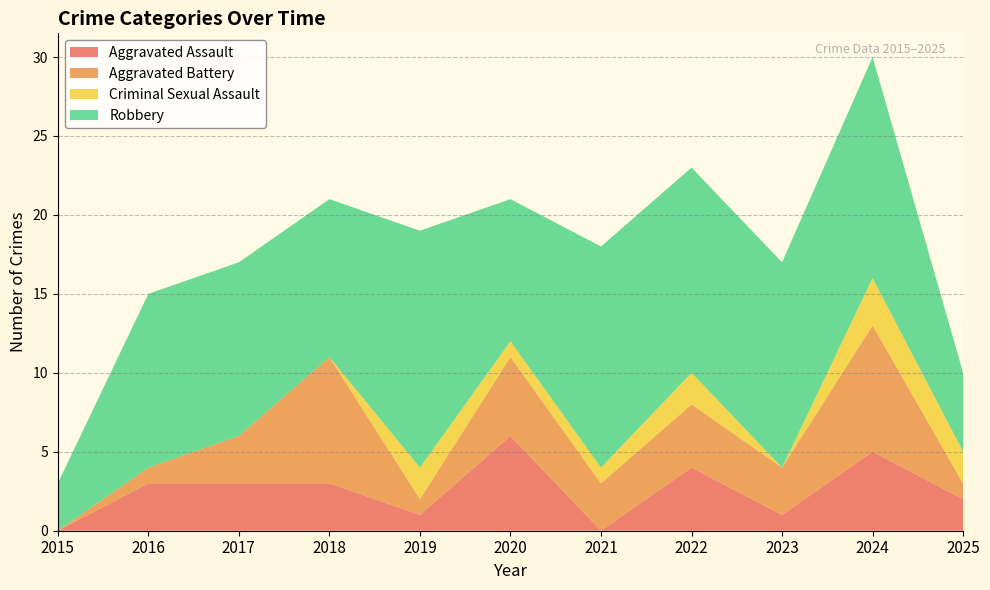

Reading left to right, extract all data points from this chart.

Aggravated Assault: 0	3	3	3	1	6	0	4	1	5	2
Aggravated Battery: 0	1	3	8	1	5	3	4	3	8	1
Criminal Sexual Assault: 0	0	0	0	2	1	1	2	0	3	2
Robbery: 3	11	11	10	15	9	14	13	13	14	5